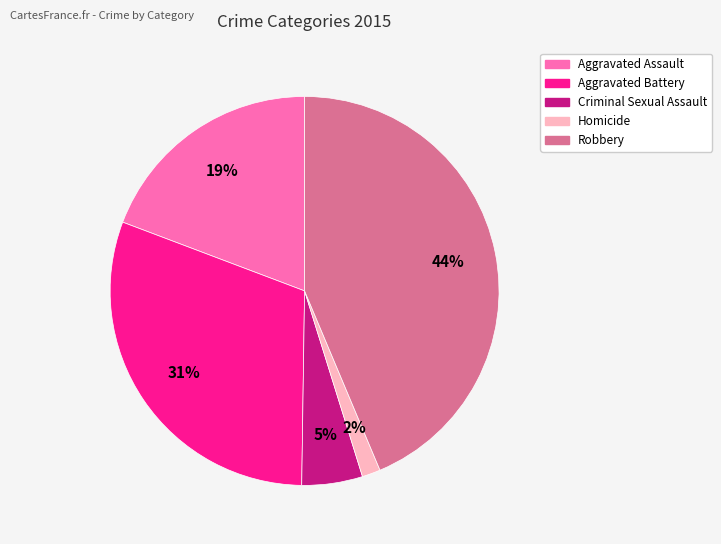

Count the number of slices in the pie.

5